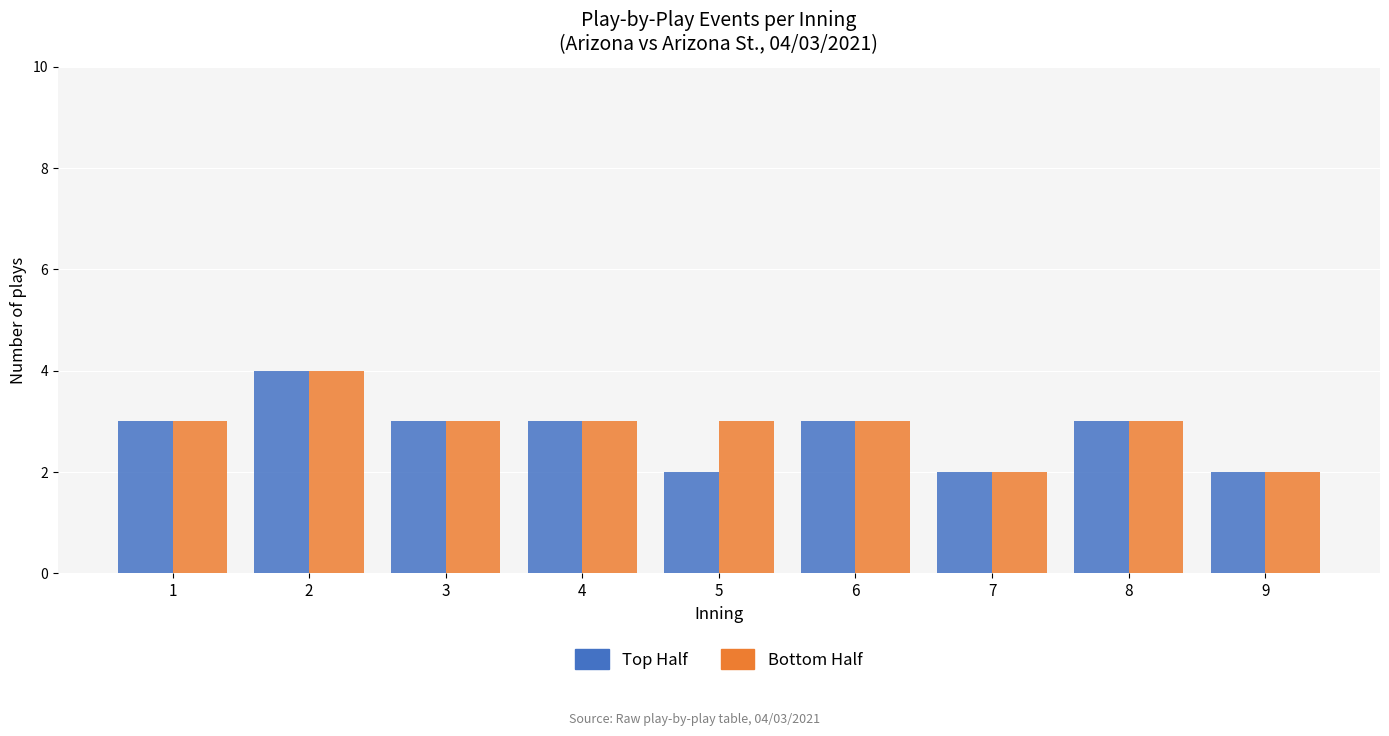

Reading left to right, extract all data points from this chart.

Top Half: 3	4	3	3	2	3	2	3	2
Bottom Half: 3	4	3	3	3	3	2	3	2